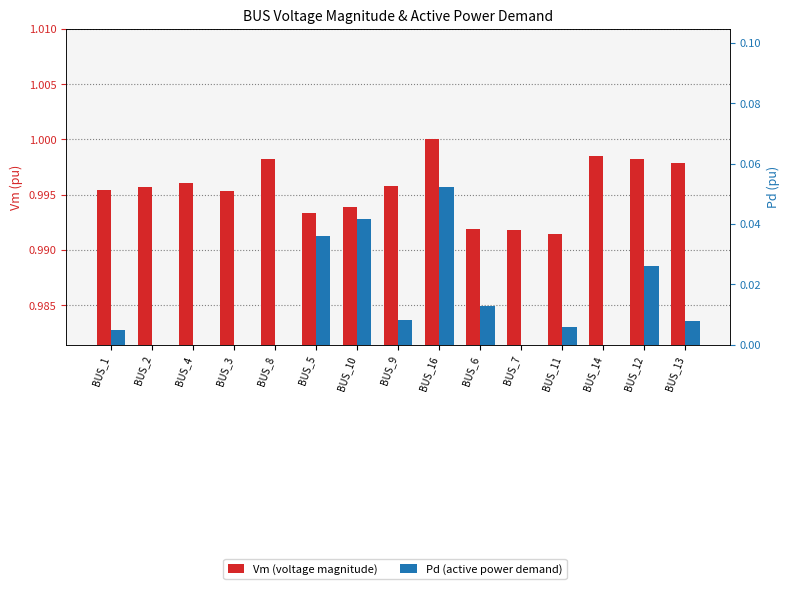

Count the number of categories in the chart.

15